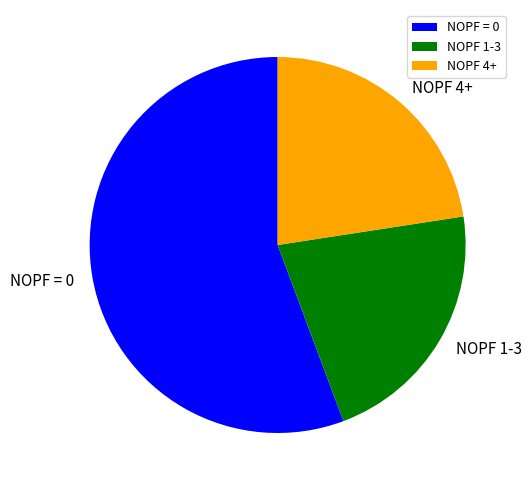

Which category has the biggest portion of the pie?

NOPF = 0